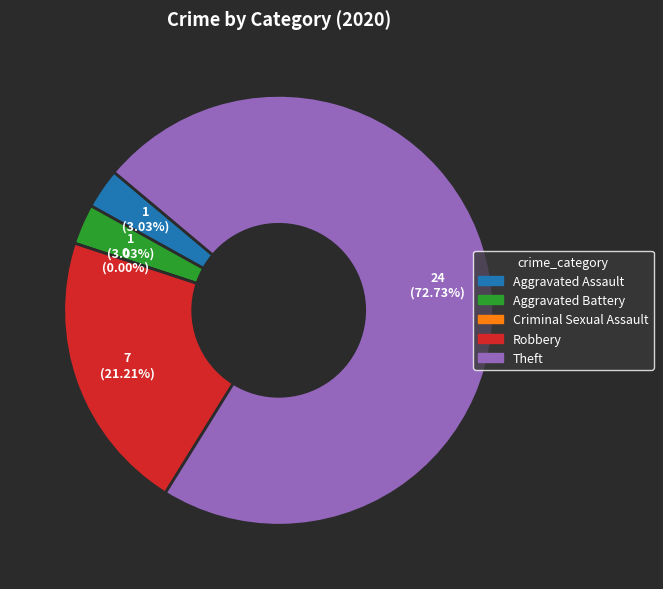

Does Robbery represent more than half of the total?

No